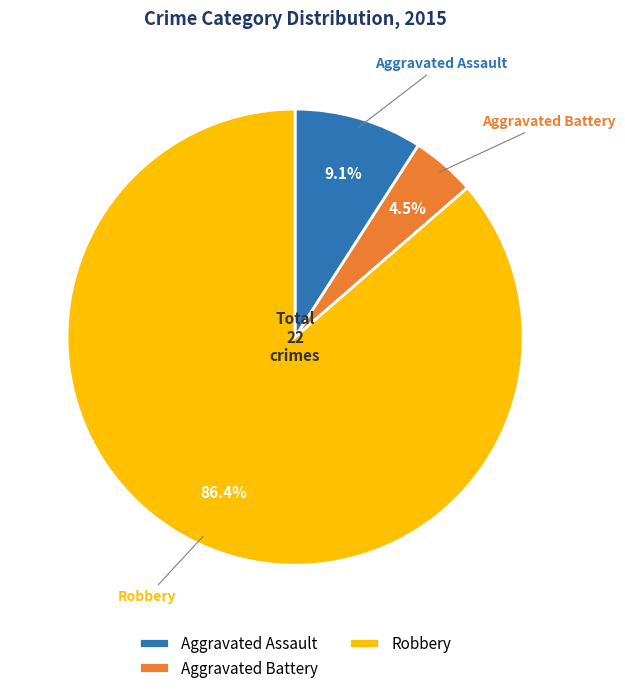

Count the number of slices in the pie.

3